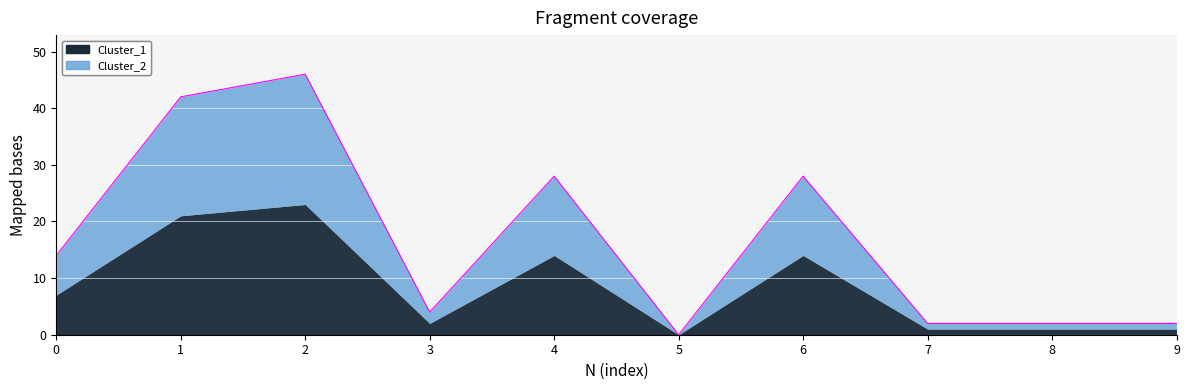

True or false: the data has more than 0 interior local peaks.

True